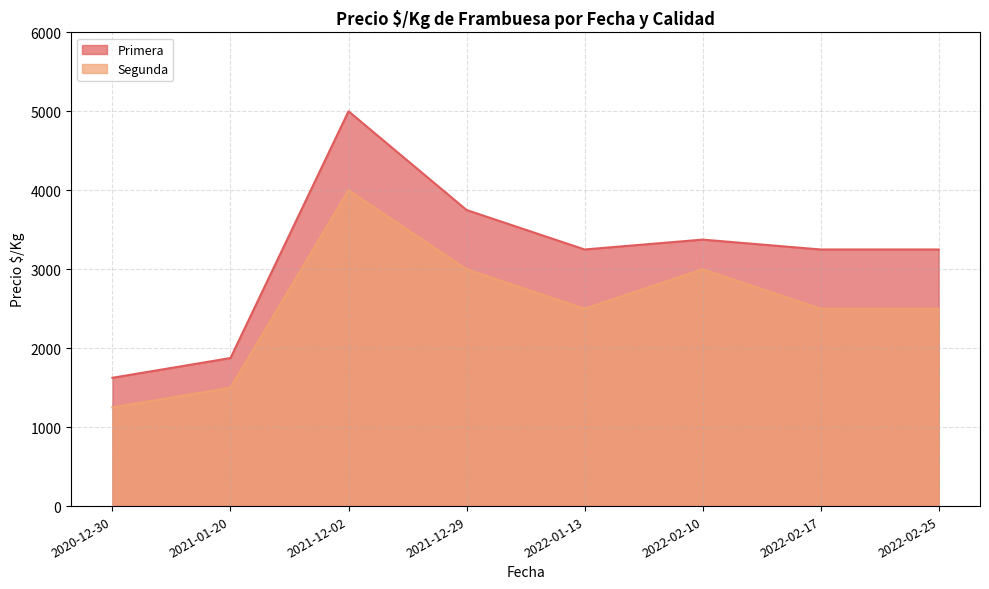

Is it true that Primera equals 3375 at 2022-02-10?

True